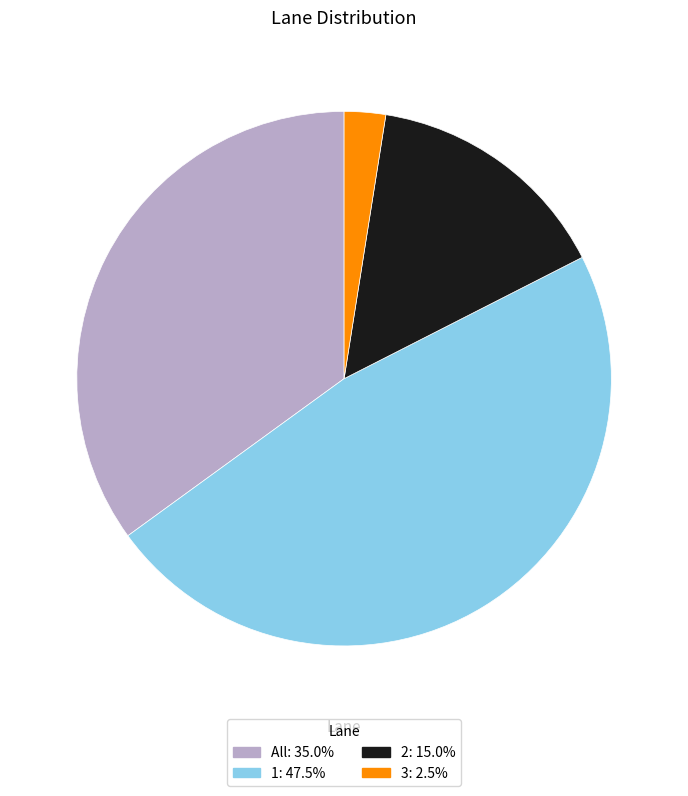

Count the number of slices in the pie.

4